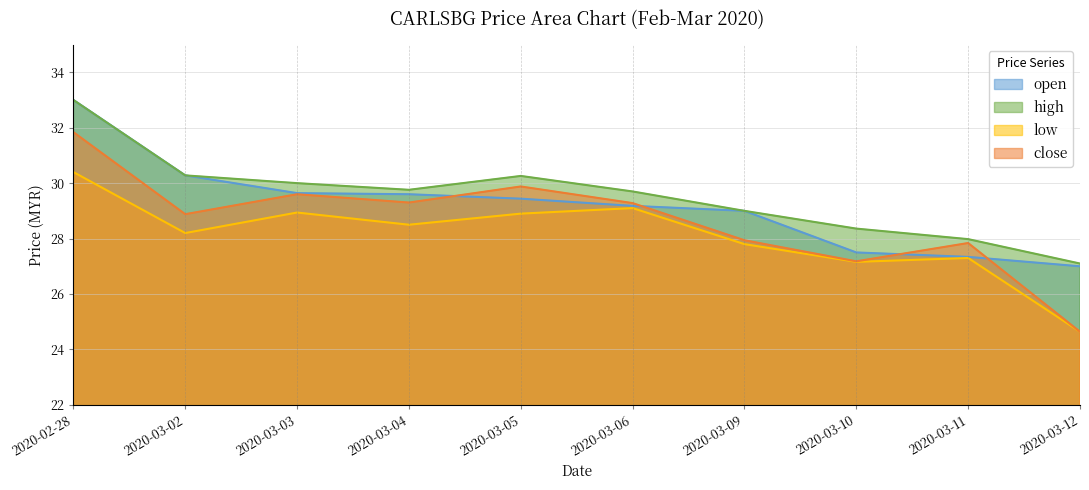

How many interior local valleys does the low series have?

3